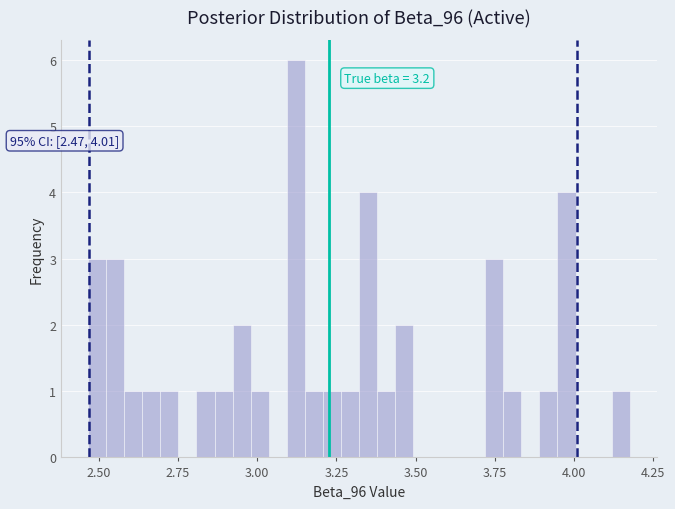

Around what value on the x-axis is the tallest bar? Give the approximate position of its centre, as read against the axis.

3.10